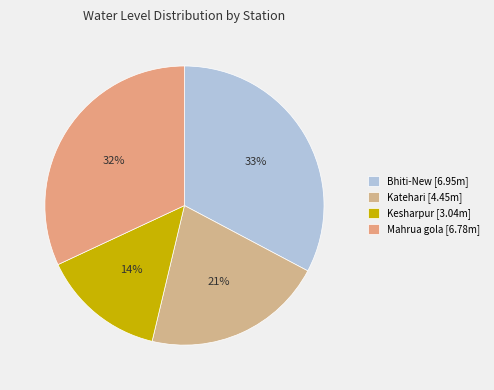

How many slices are in this pie chart?

4